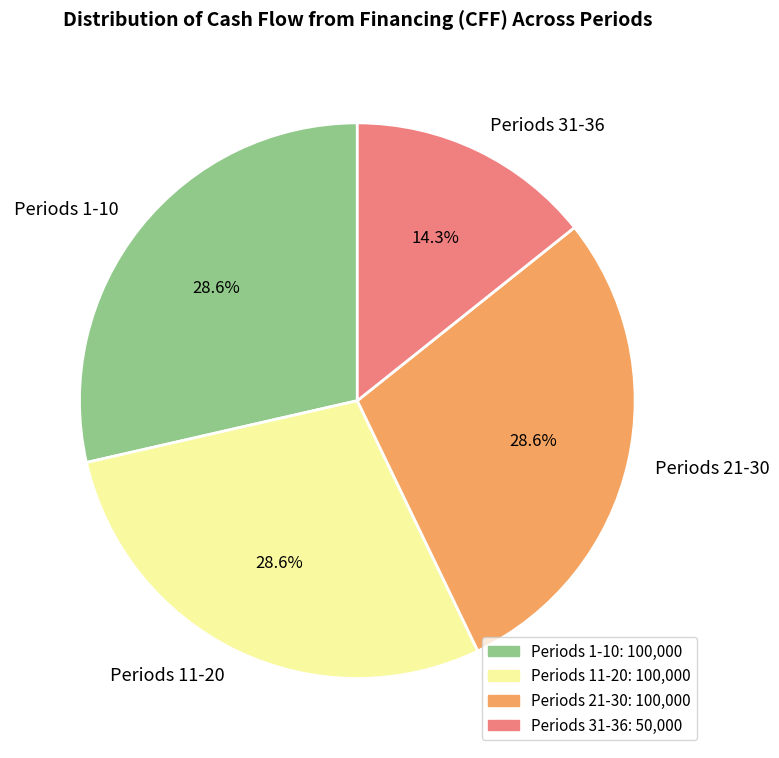

To the nearest percent, what is the average slice percentage?

25%